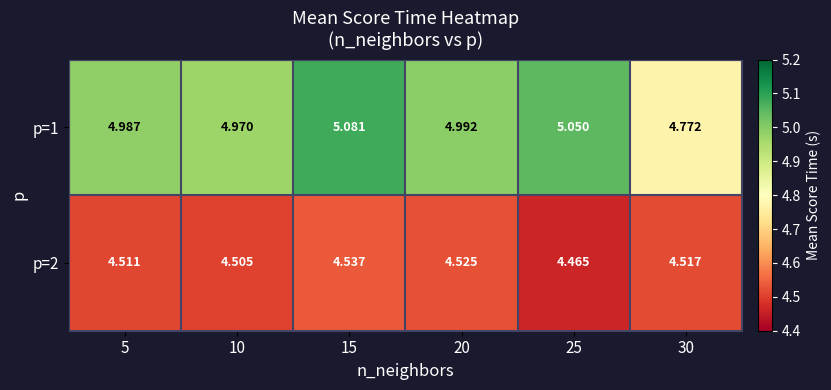

List the series in order of their peak value, highest first.

p=1, p=2